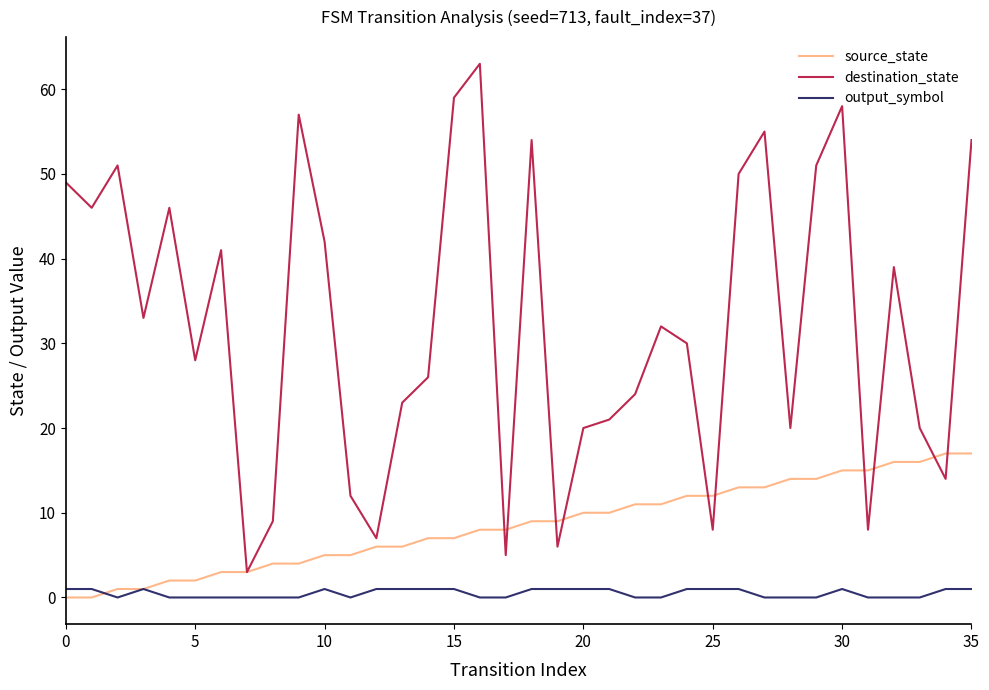

List the series in order of their peak value, highest first.

destination_state, source_state, output_symbol